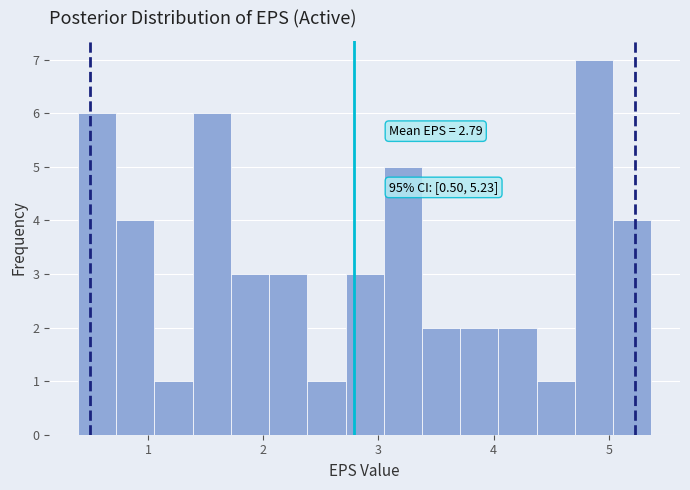

Read against the x-axis, roughly where is the centre of the tallest bar?

4.9